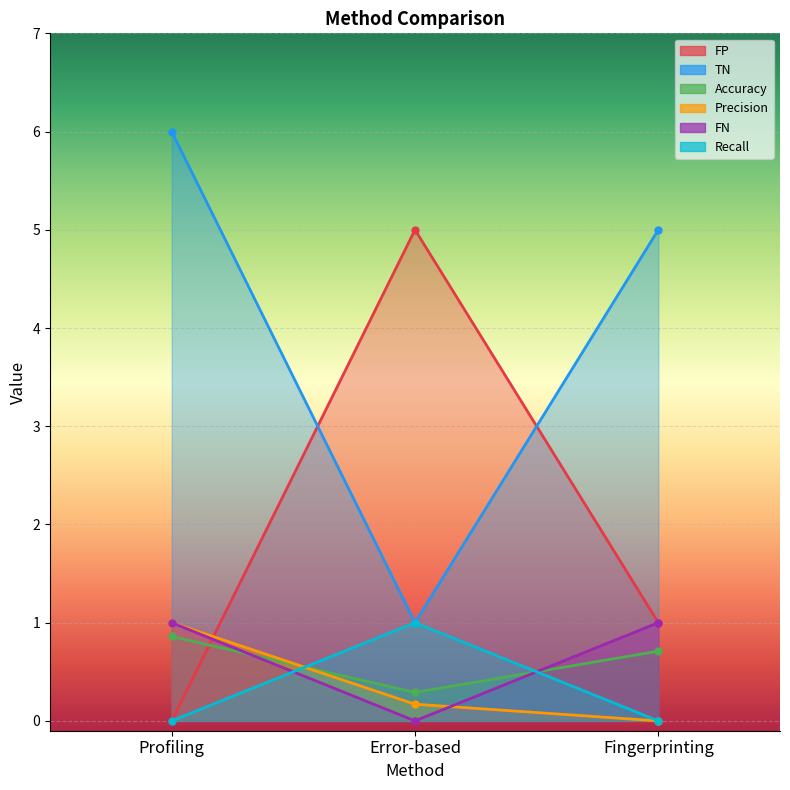

How many lines are shown in the chart?

6